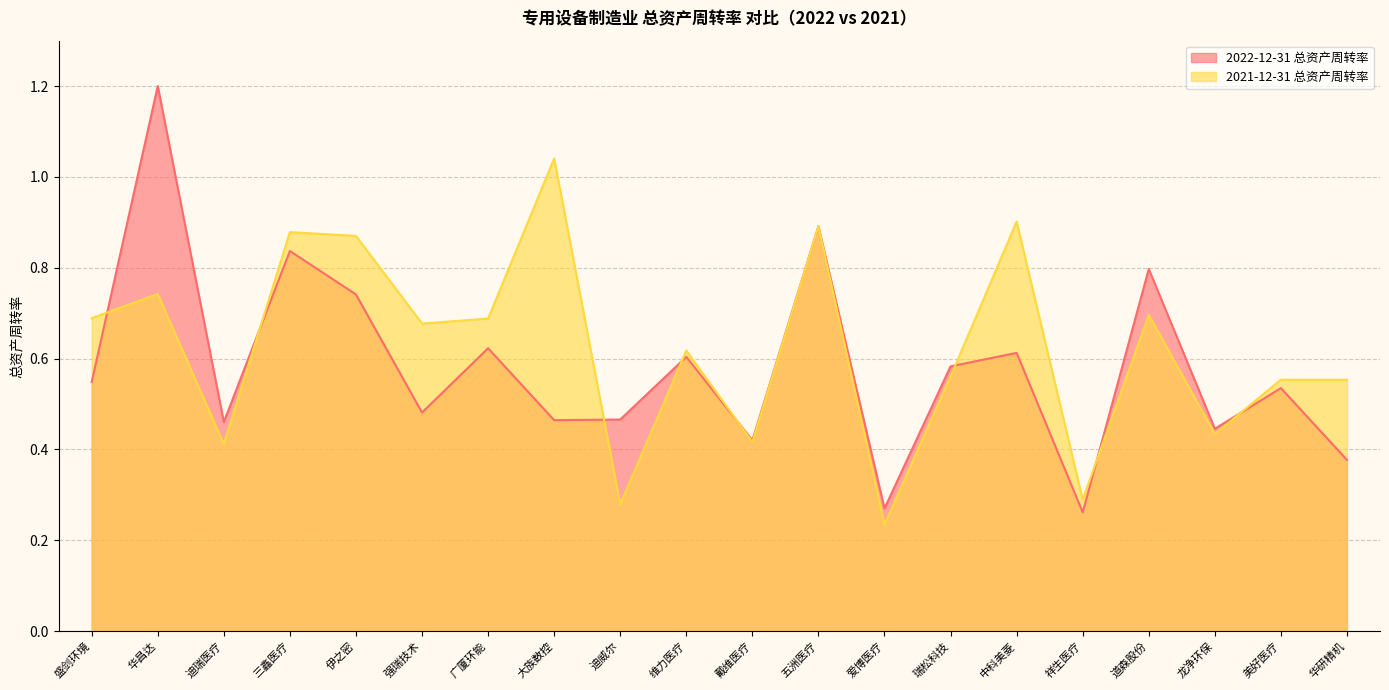

Reading left to right, extract all data points from this chart.

2022-12-31 总资产周转率: 盛剑环境=0.5	华昌达=1.2	迪瑞医疗=0.5	三鑫医疗=0.8	伊之密=0.7	强瑞技术=0.5	广厦环能=0.6	大族数控=0.5	迪威尔=0.5	维力医疗=0.6	戴维医疗=0.4	五洲医疗=0.9	爱博医疗=0.3	瑞松科技=0.6	中科美菱=0.6	祥生医疗=0.3	道森股份=0.8	龙净环保=0.4	美好医疗=0.5	华研精机=0.4
2021-12-31 总资产周转率: 盛剑环境=0.7	华昌达=0.7	迪瑞医疗=0.4	三鑫医疗=0.9	伊之密=0.9	强瑞技术=0.7	广厦环能=0.7	大族数控=1.0	迪威尔=0.3	维力医疗=0.6	戴维医疗=0.4	五洲医疗=0.9	爱博医疗=0.2	瑞松科技=0.6	中科美菱=0.9	祥生医疗=0.3	道森股份=0.7	龙净环保=0.4	美好医疗=0.6	华研精机=0.6